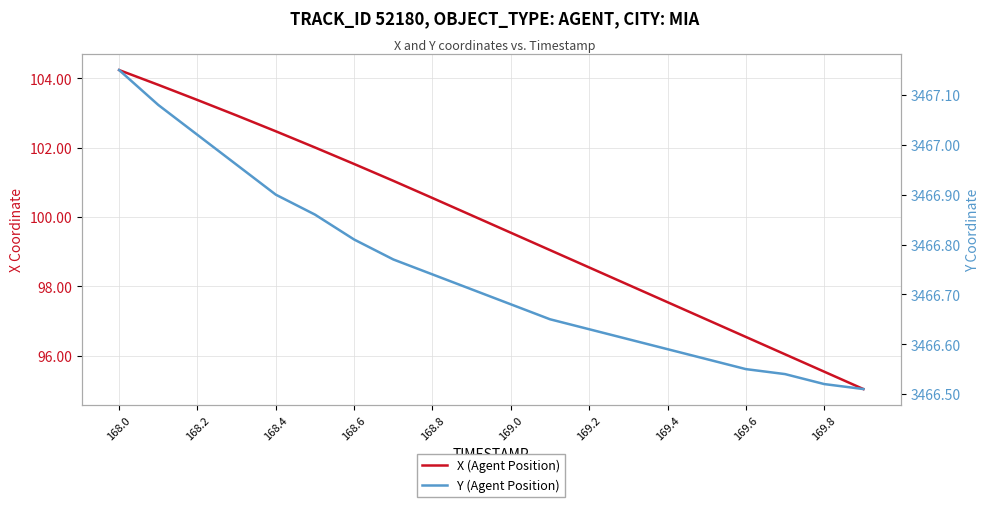

What is the value of the X (Agent Position) point at the 15th from the left?

97.5